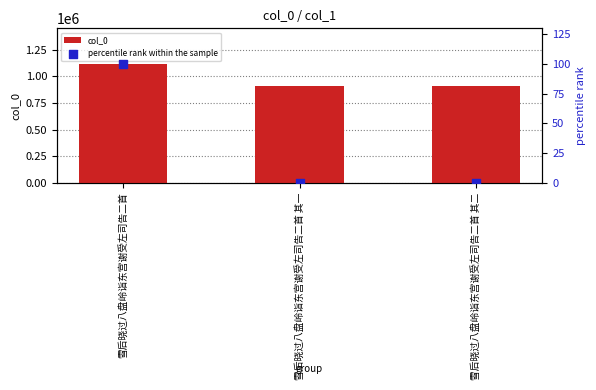

At which category is the sum across all series the highest?

雪后晓过八盘岭诣东宫谢受左司告二首